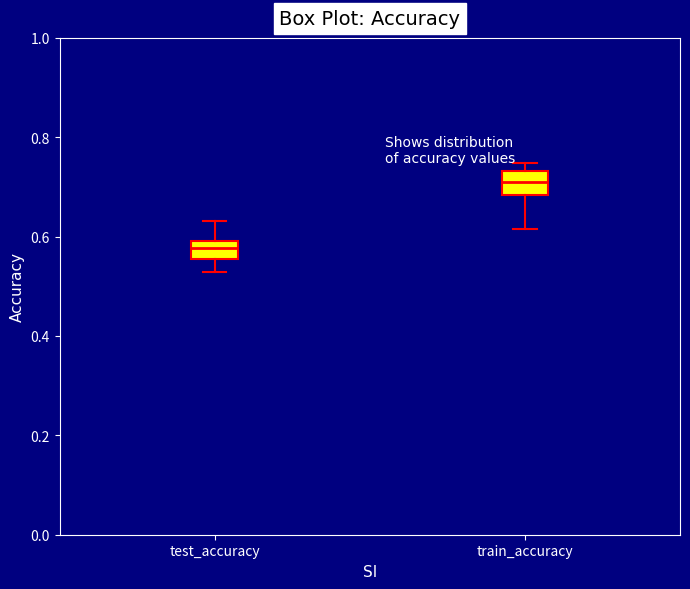

Reading left to right, transcribe this box plot: for each box, give where its median line is, the range the box spans, and where its two whiskers end, as read against the y-axis. The values are not printed on the chart, so give them approximately, as read against the axis.

test_accuracy: median 0.58, box 0.56 to 0.60, whiskers 0.52 to 0.64
train_accuracy: median 0.72, box 0.68 to 0.74, whiskers 0.62 to 0.74 (just above the box's upper edge)